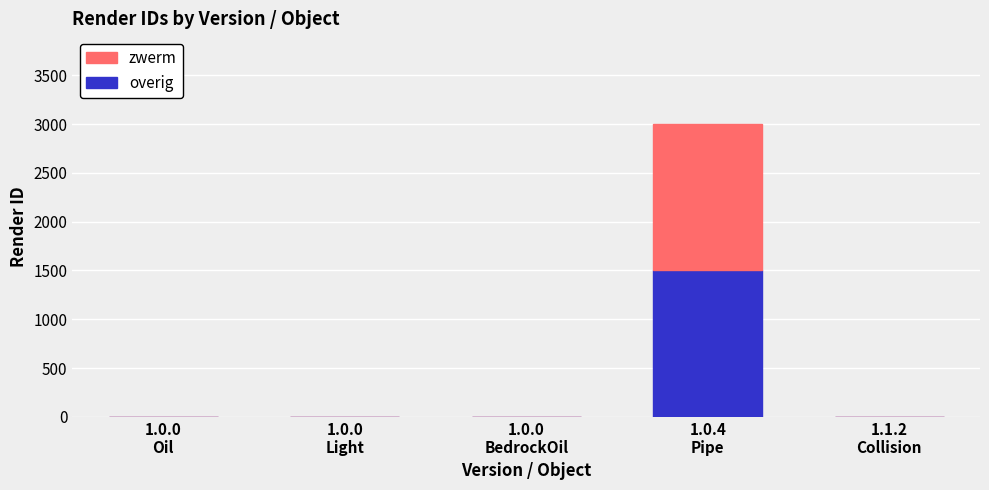

What is the sum of all overig values?

1500